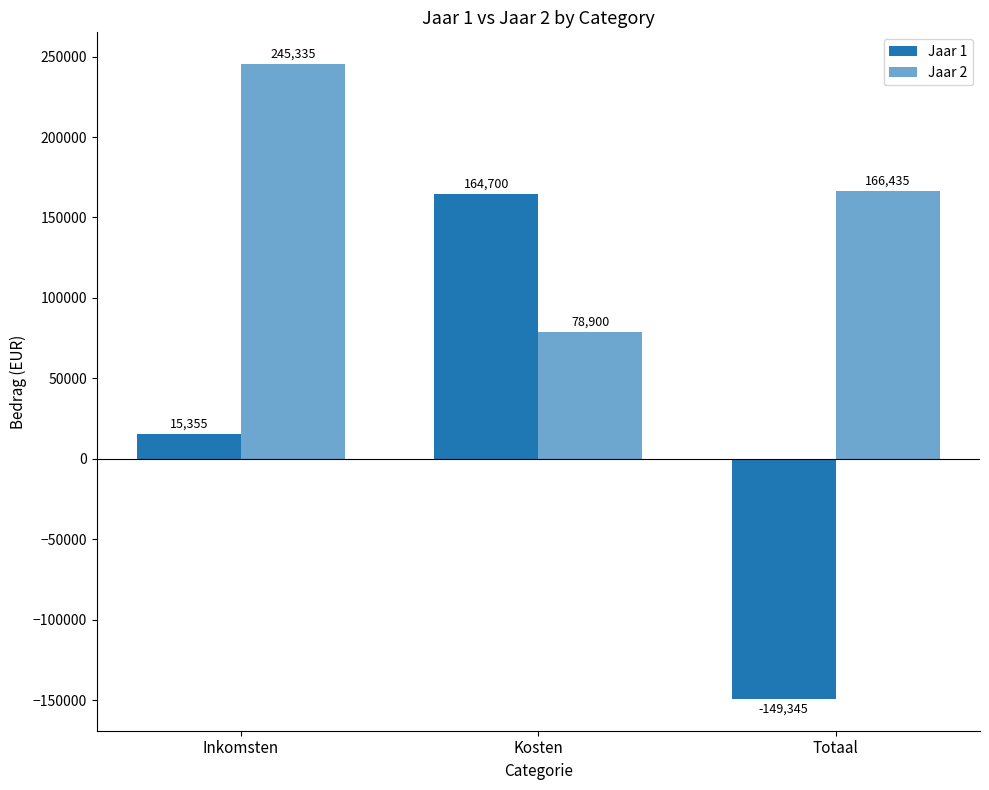

What is the label of the 3rd bar from the left?

Totaal